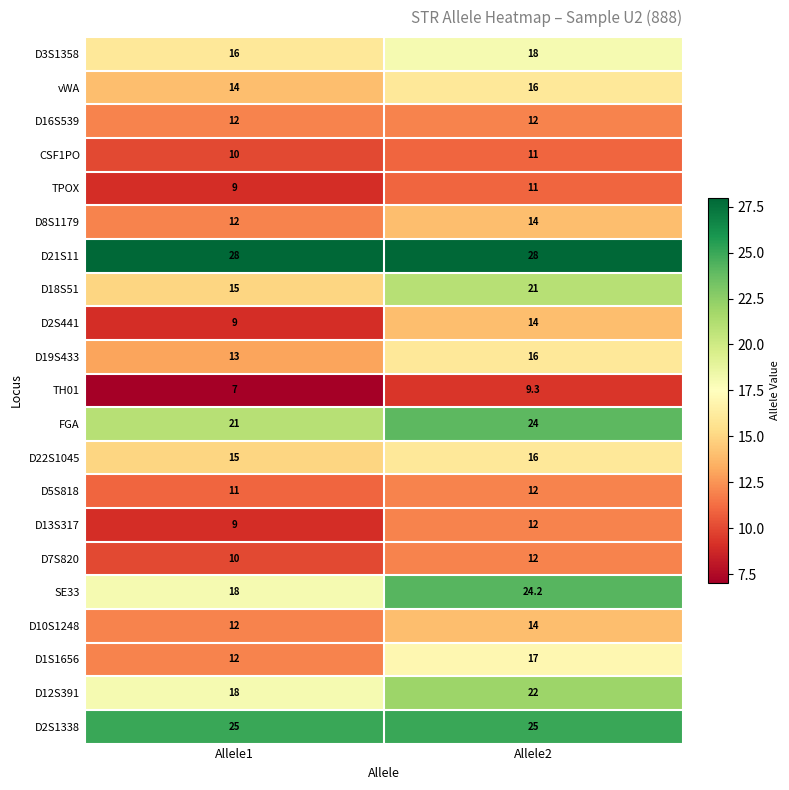

What is the minimum value shown in the chart?

7.0